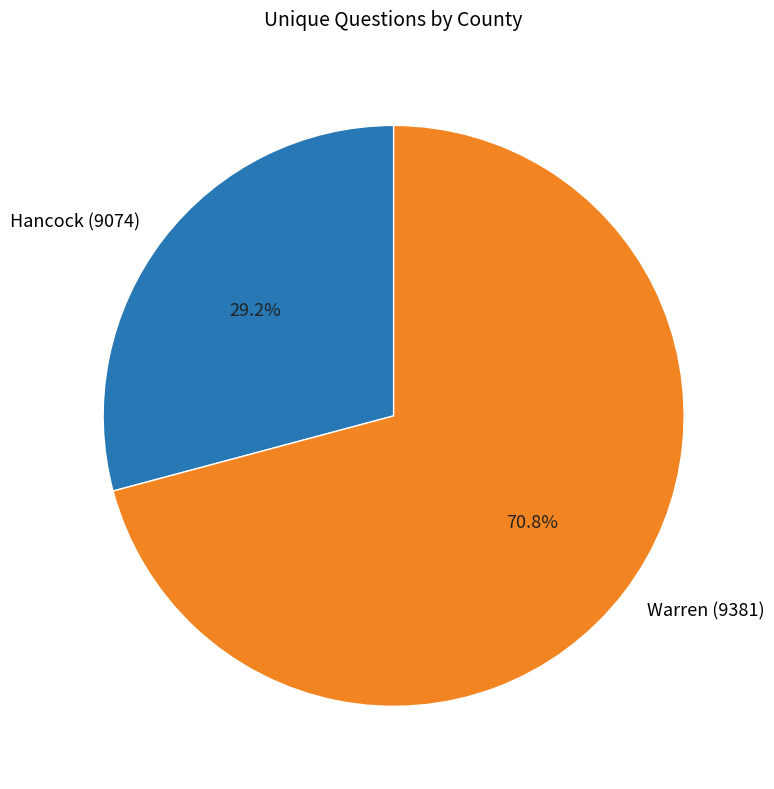

To the nearest percent, what portion does Hancock (9074) represent?

29%